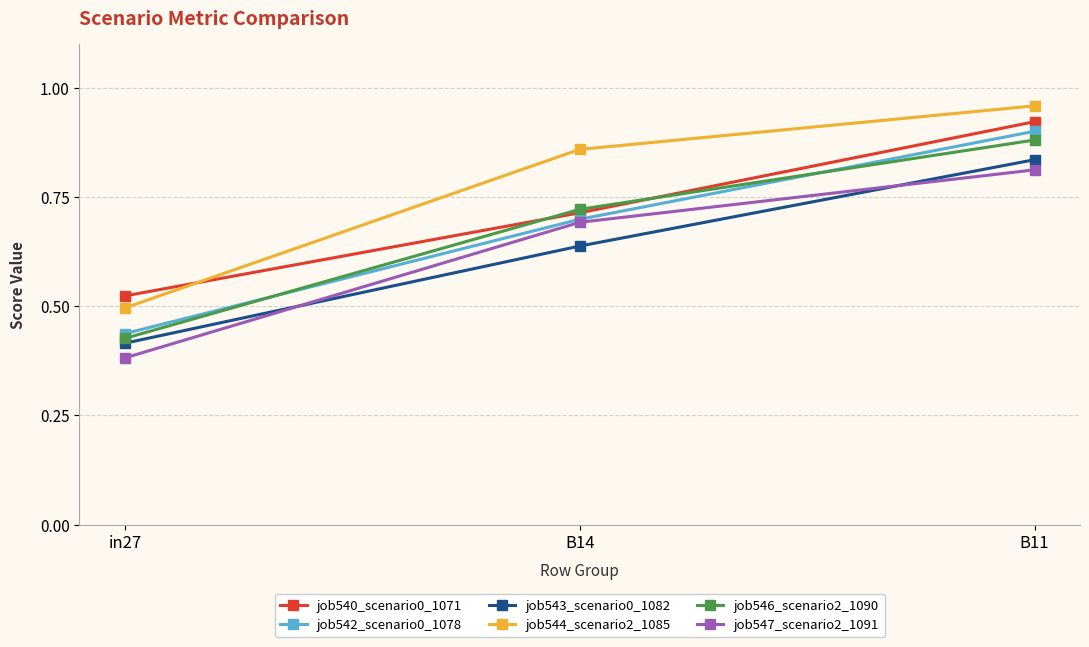

Which series has the widest spread of values?

job542_scenario0_1078